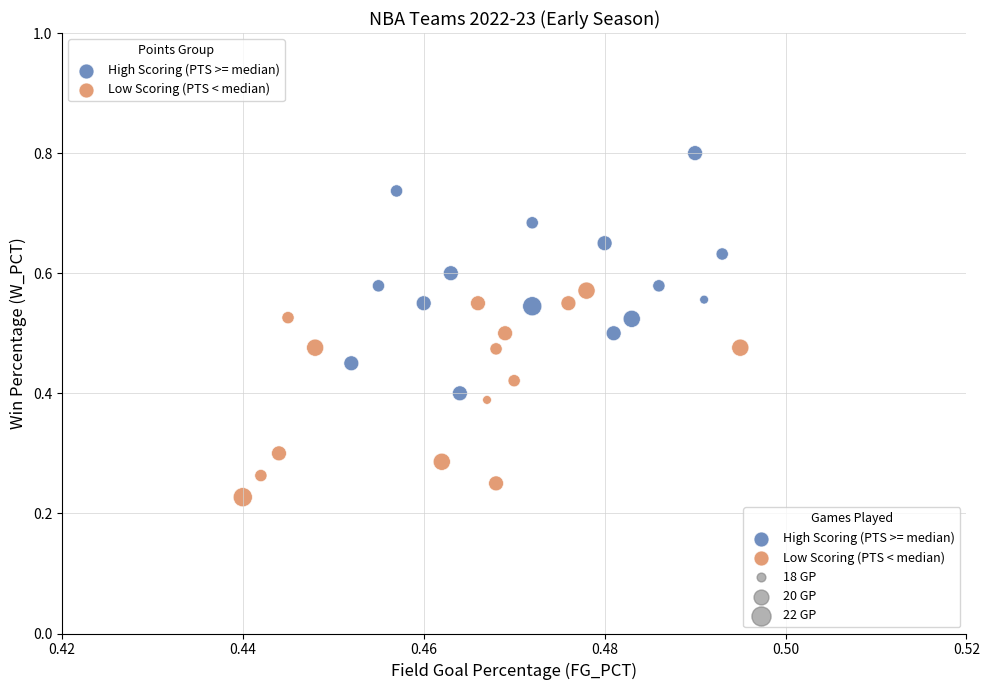

Which series contains the highest Y value?

High Scoring (PTS >= median)